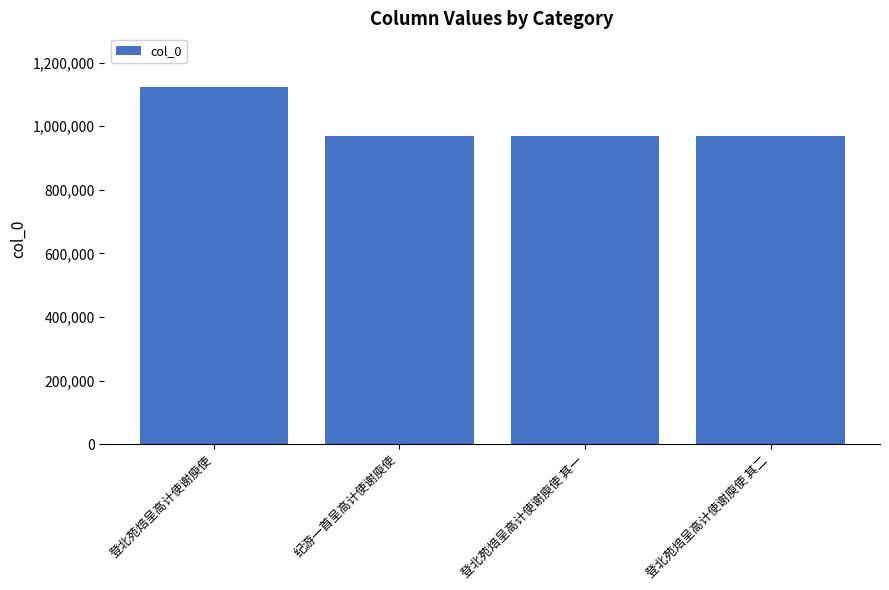

What position from the left is 登北苑焙呈高计使谢庾使 其一?

3